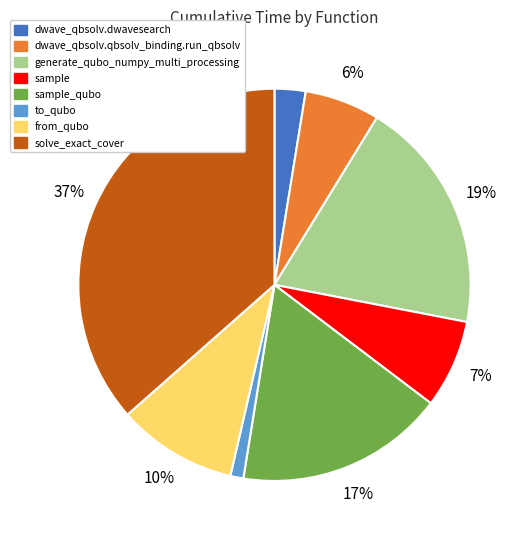

Is there any slice that represents more than half of the pie?

No